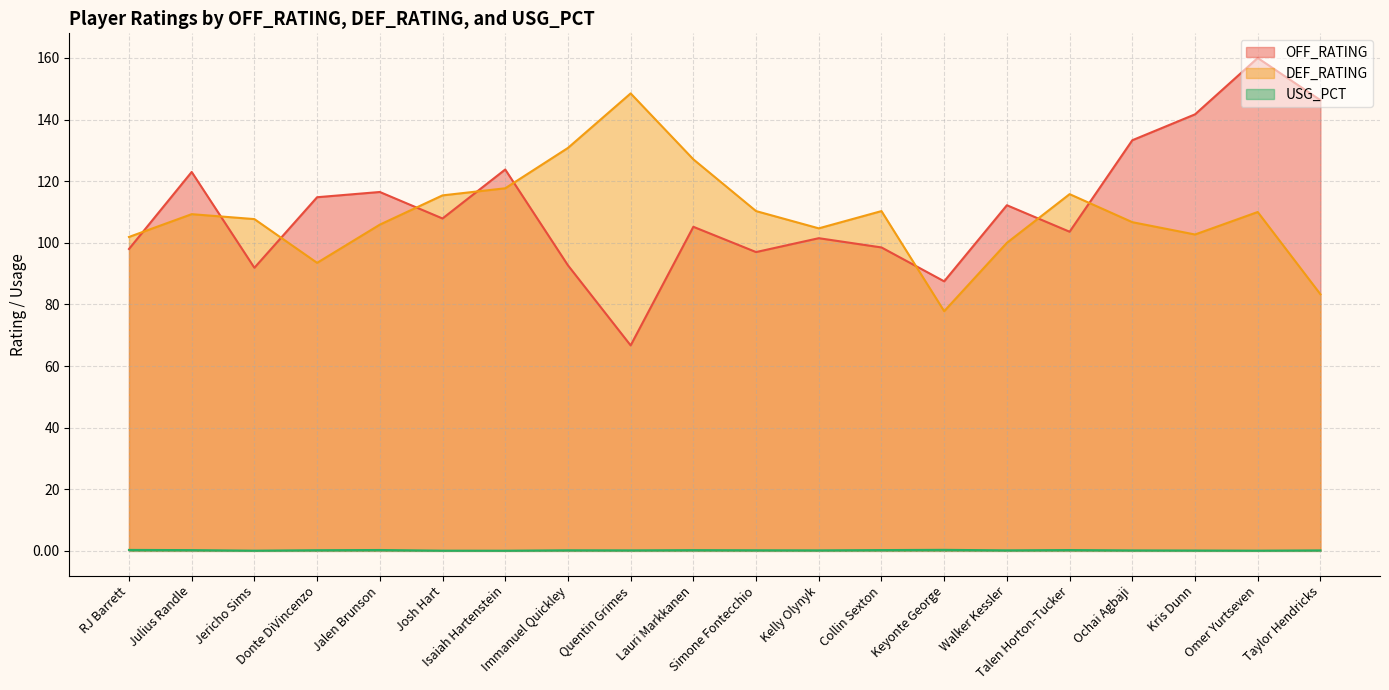

List the series in order of their peak value, lowest first.

USG_PCT, DEF_RATING, OFF_RATING